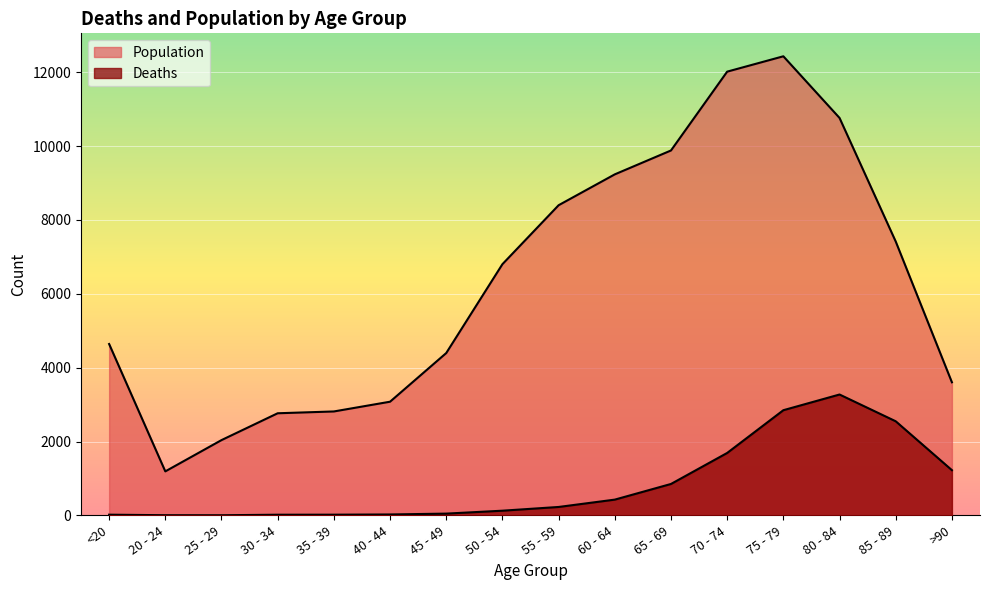

What is the sum of all Deaths values?

13343